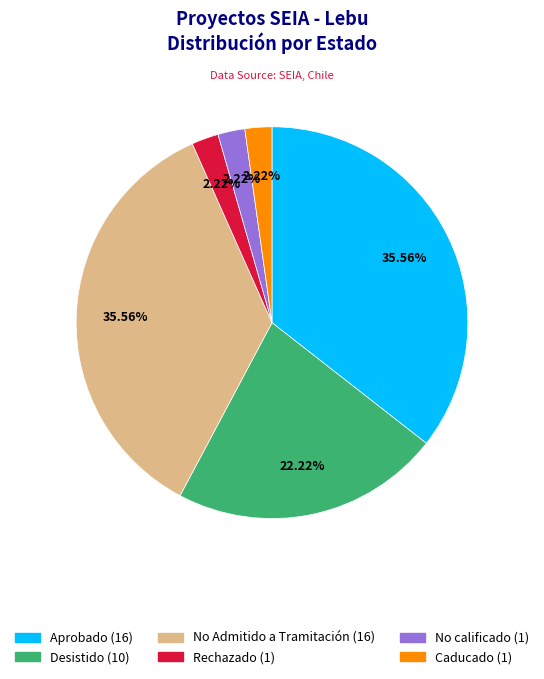

Between No Admitido a Tramitación and No calificado, which is larger?

No Admitido a Tramitación